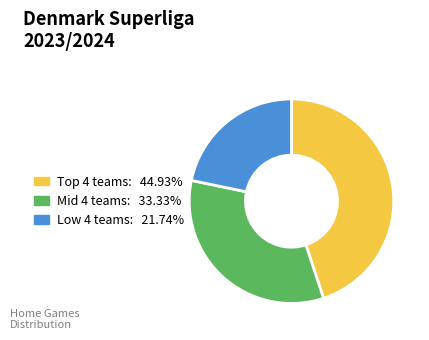

Does any single category account for the majority?

No